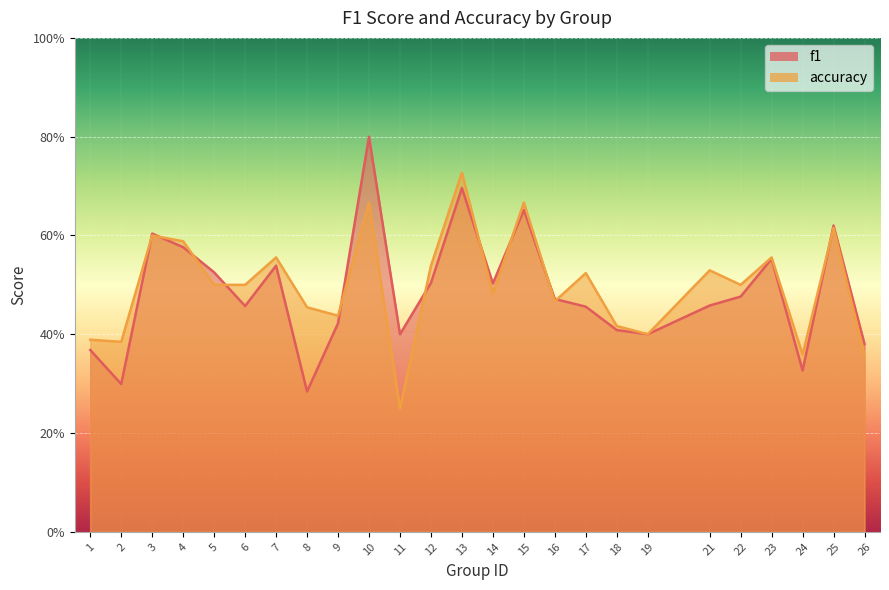

True or false: accuracy has more than 0 interior local peaks.

True